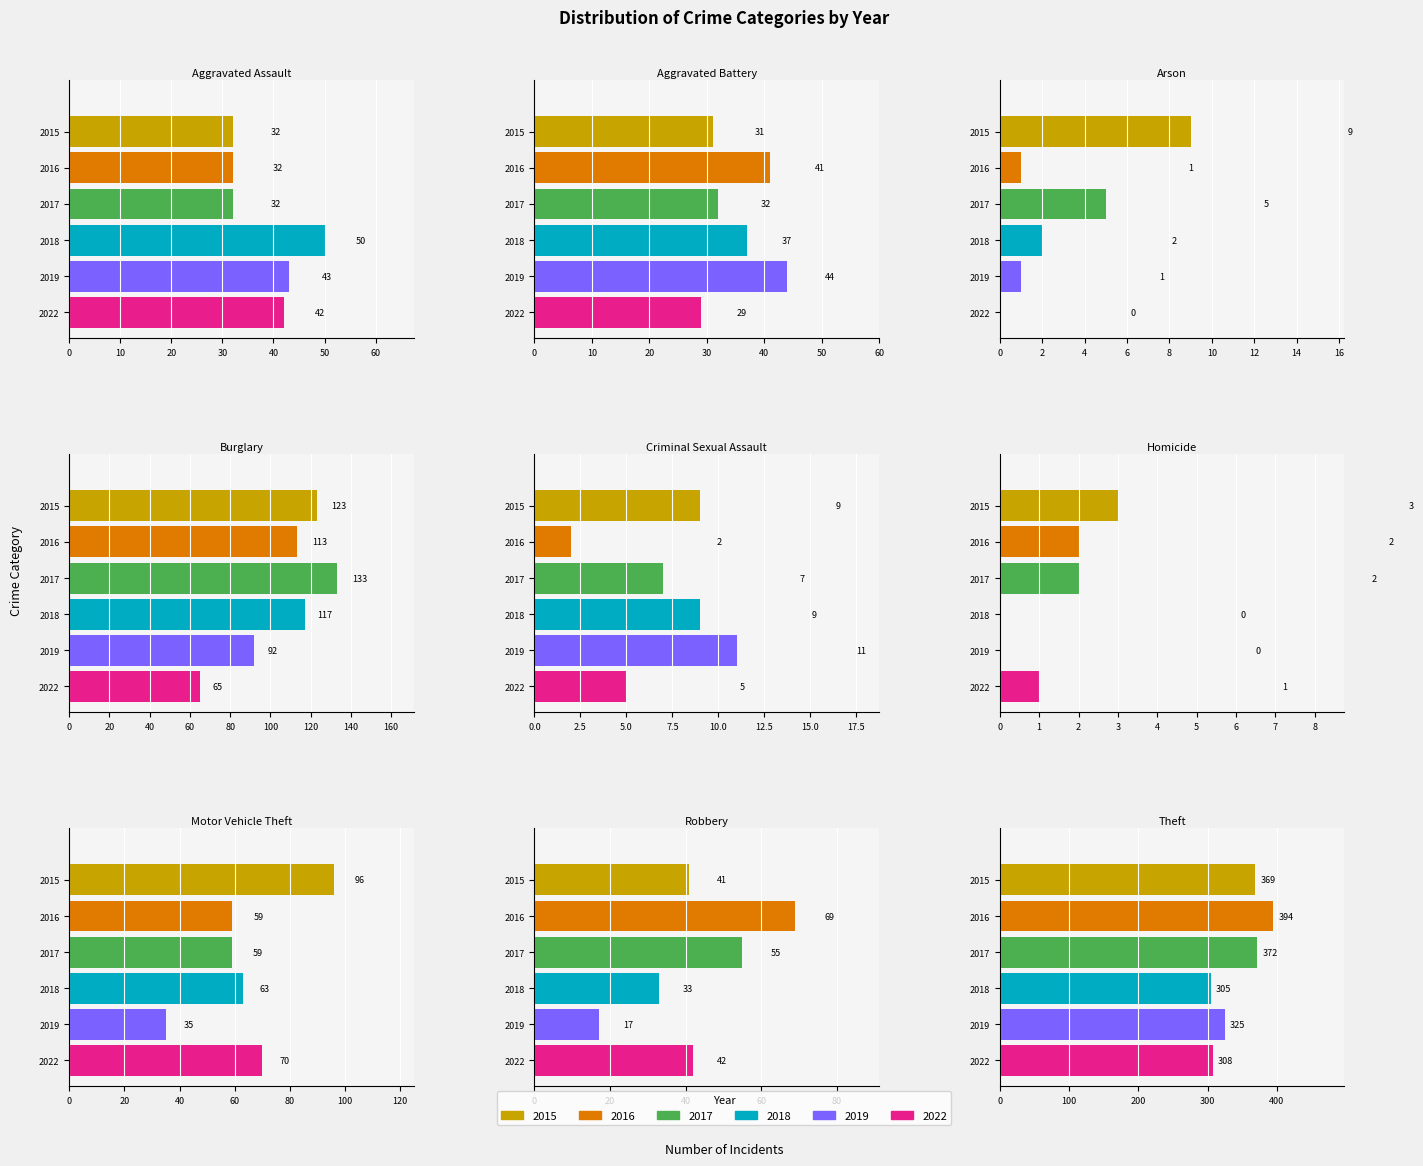

Where does the 2022 series first go above 42?

Burglary